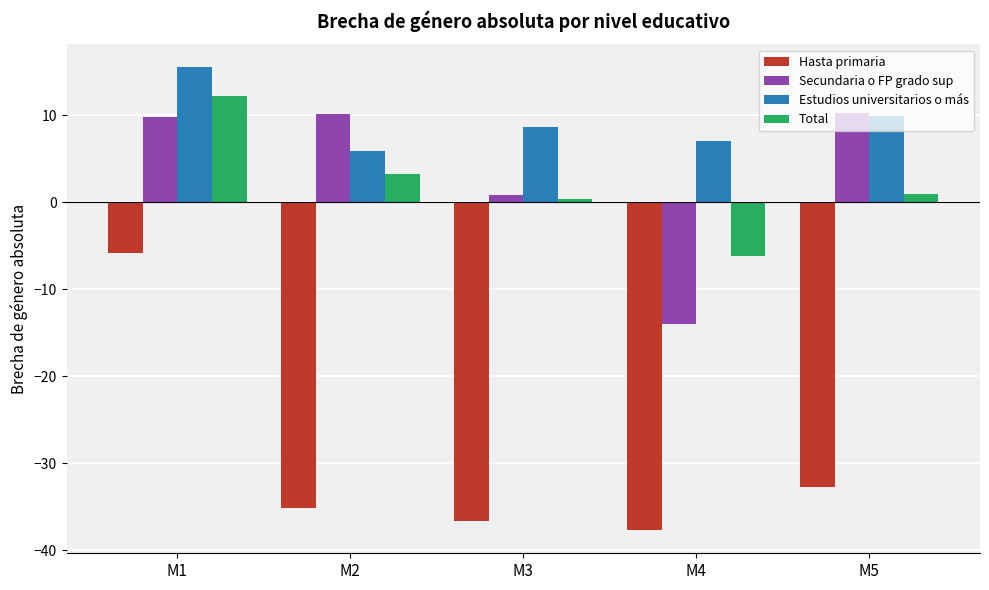

The value of Estudios universitarios o más at M2 is 5.9. True or false?

True